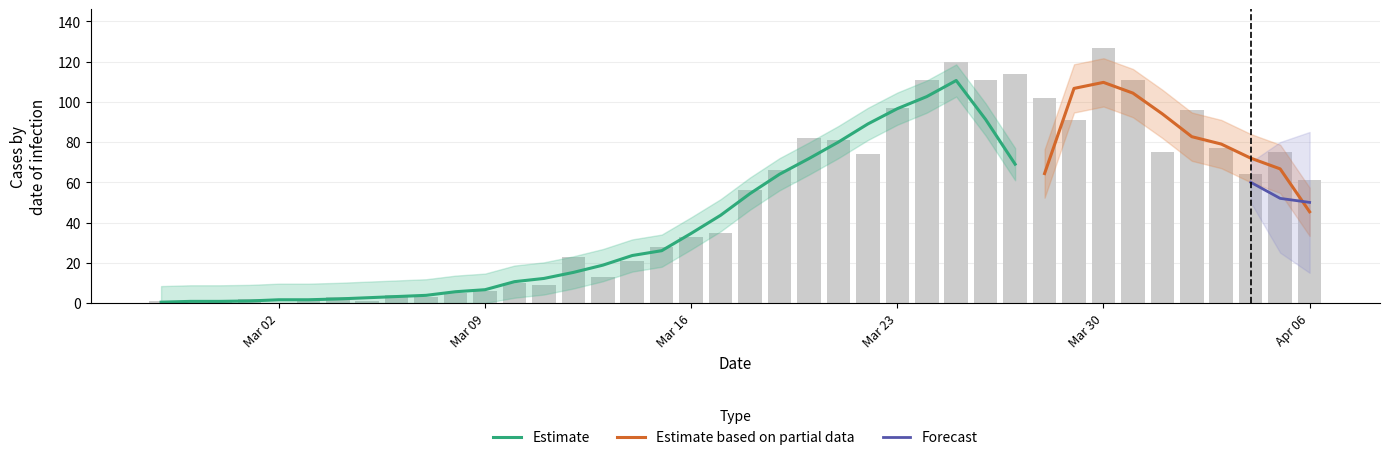

What is the value of the 20th bar from the left?

35